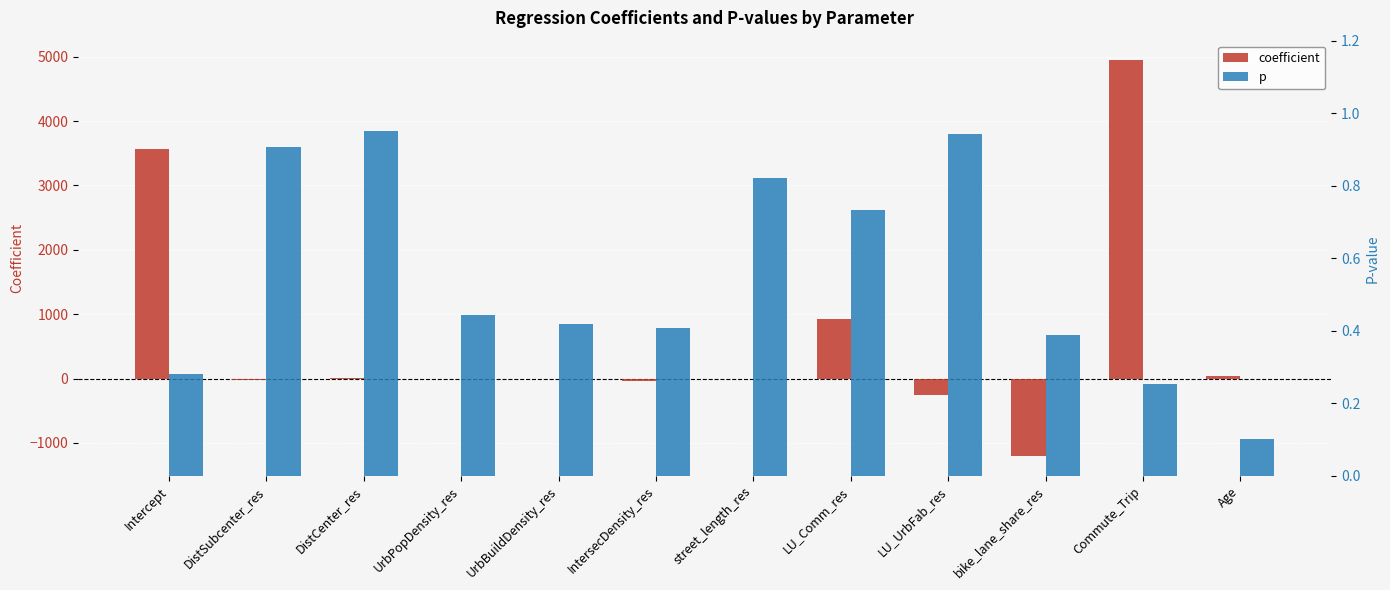

What is the difference between the maximum and minimum values in the coefficient series?

6145.2